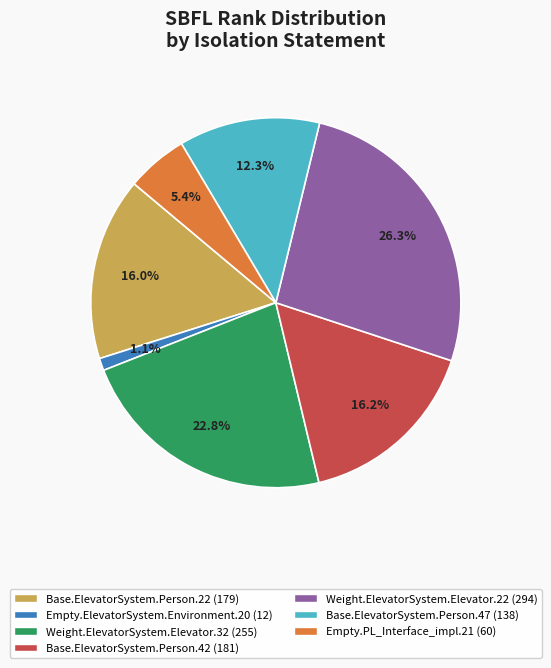

Is it true that Base.ElevatorSystem.Person.47 is 24% of the pie?

False